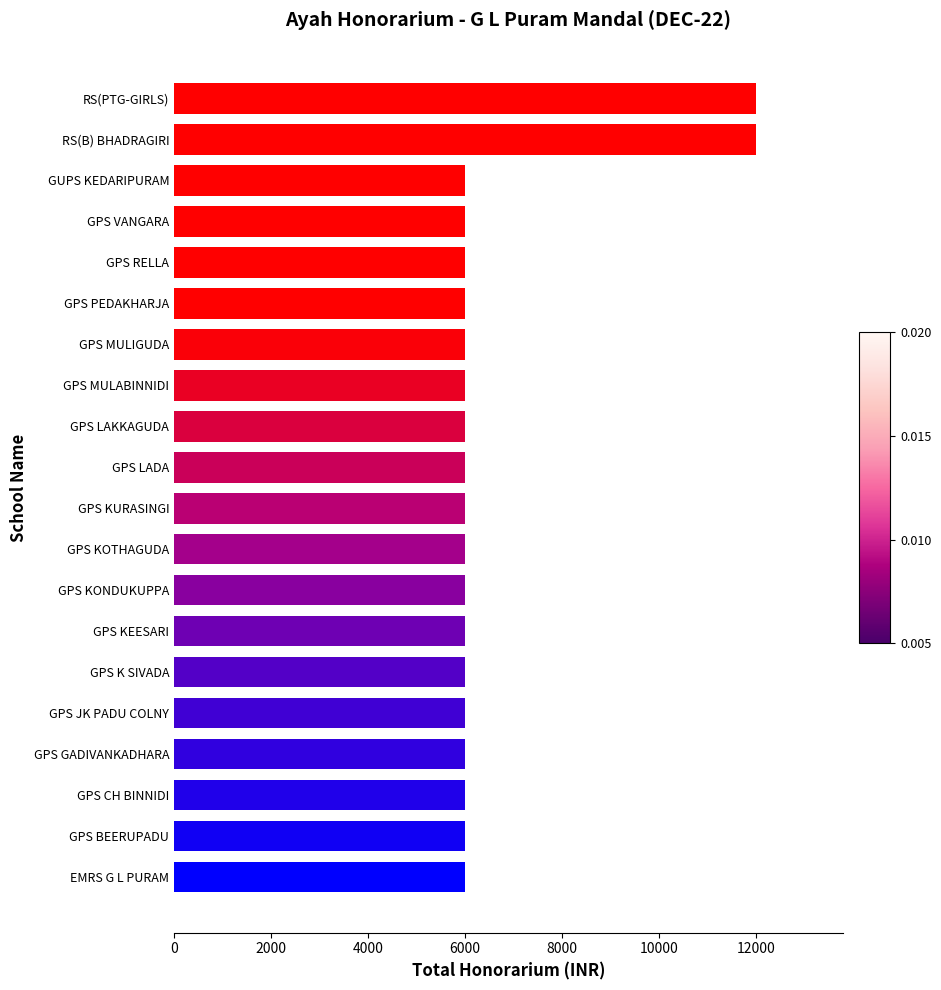

The chart shows a value of 6000 at GPS RELLA. True or false?

True